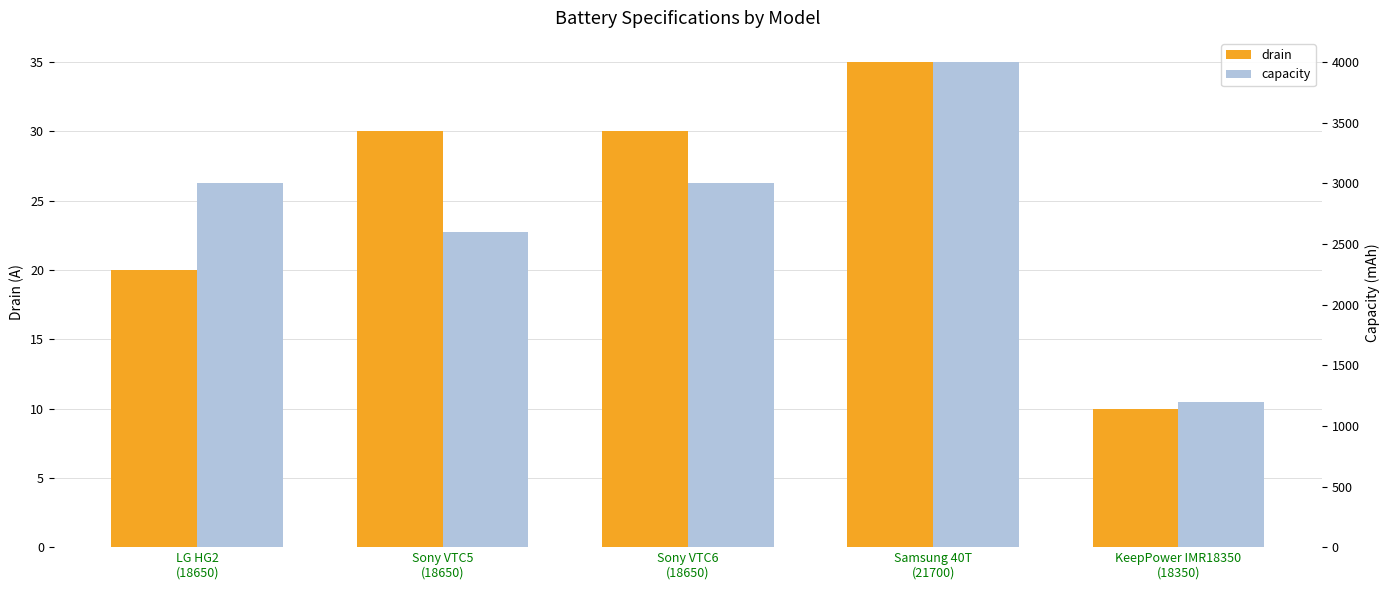

What is the label of the 2nd bar from the right?

Samsung 40T
(21700)